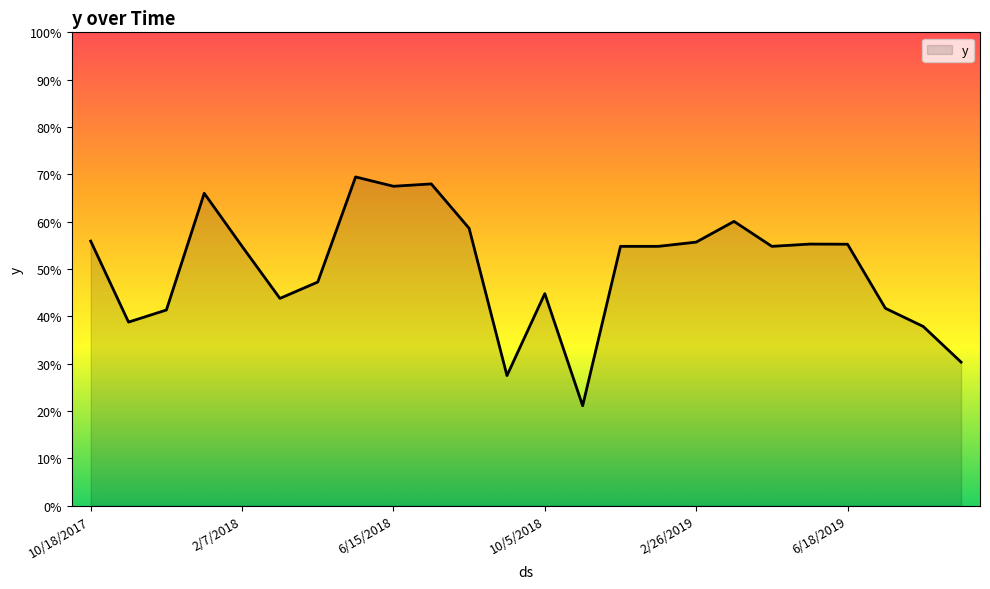

Does the chart display data point markers on the line(s)?

No